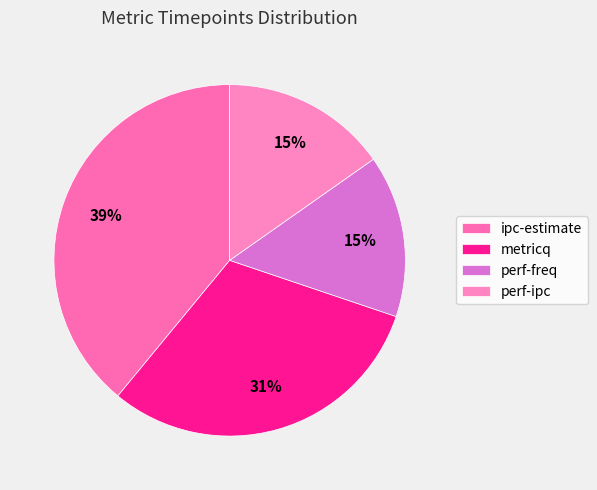

Between metricq and ipc-estimate, which is larger?

ipc-estimate